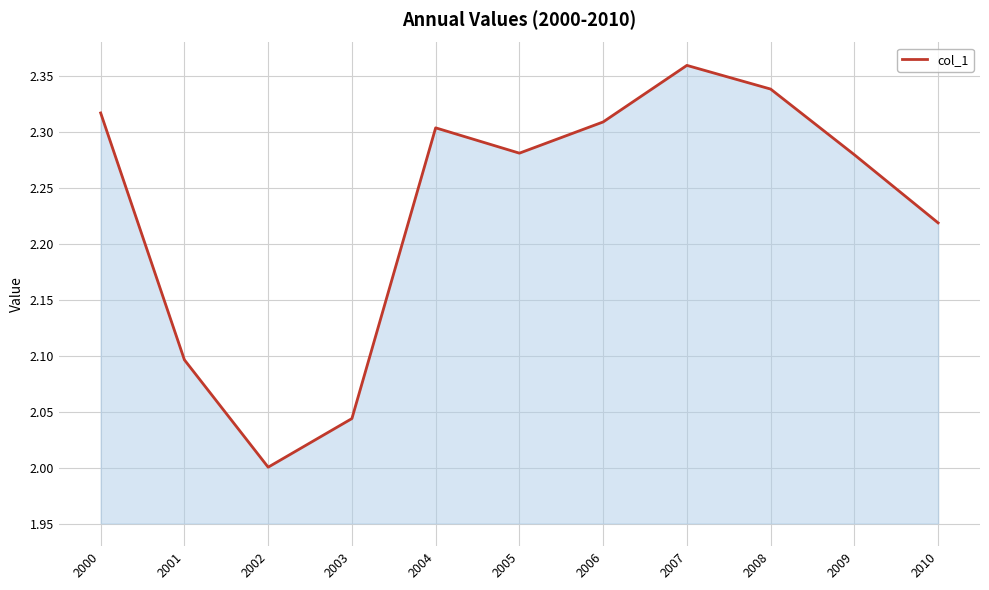

What is the difference between the values at 2000 and 2010?

0.1